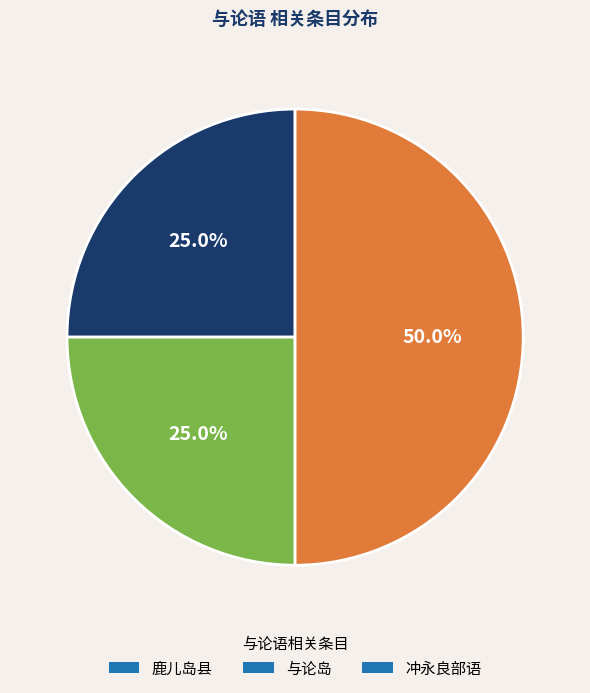

To the nearest percent, what is the combined percentage of 与论岛 and 冲永良部语?

75%